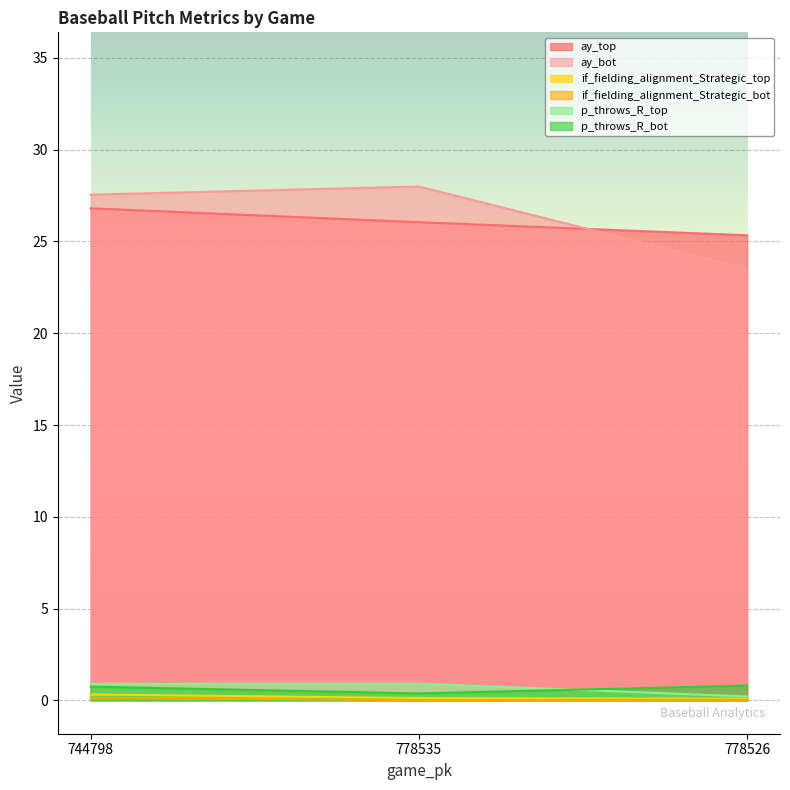

Reading left to right, what are all the values shown in this chart?

ay_top: 26.8	26.1	25.3
ay_bot: 27.6	28.0	23.5
if_fielding_alignment_Strategic_top: 0.3	0.1	0.1
if_fielding_alignment_Strategic_bot: 0.1	0.0	0.0
p_throws_R_top: 0.9	0.9	0.2
p_throws_R_bot: 0.7	0.4	0.8